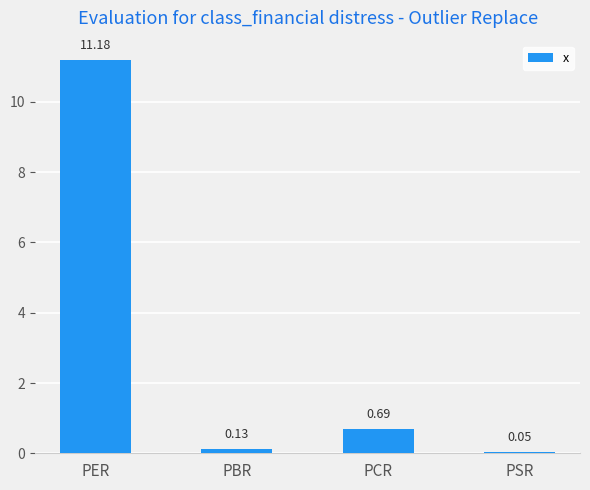

Where is the data nearest to the value 5?

PCR